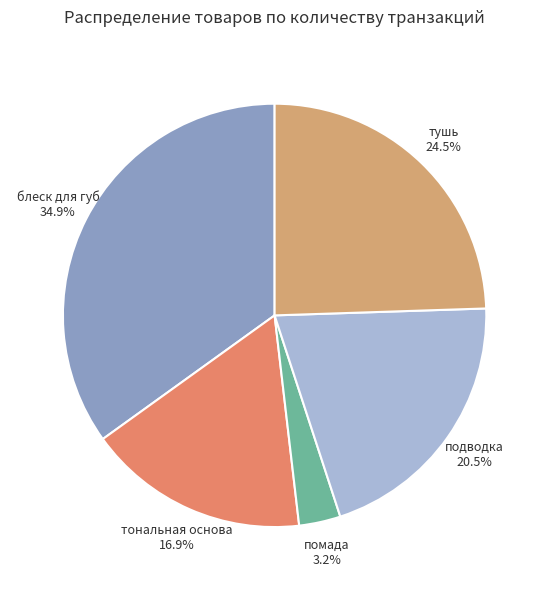

How many segments does this pie chart have?

5